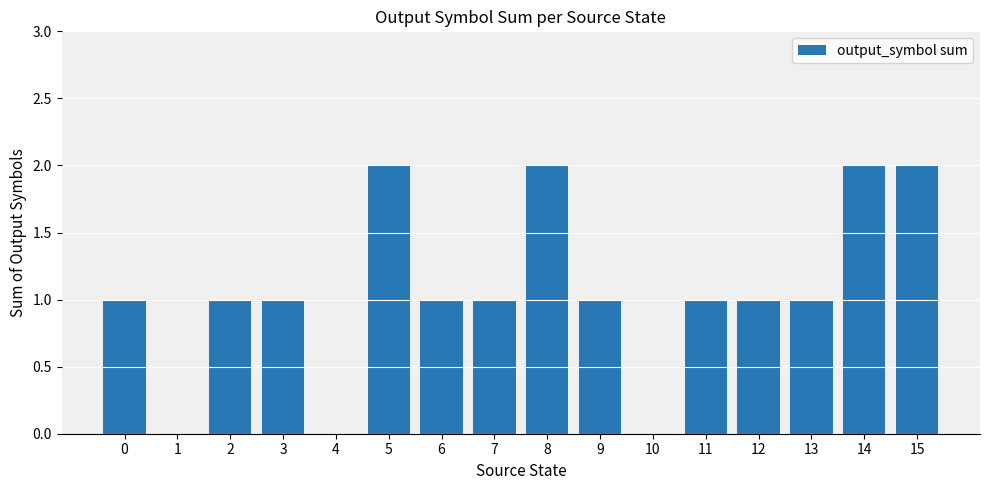

What is the ratio of the value at 7 to the value at 14?

0.5